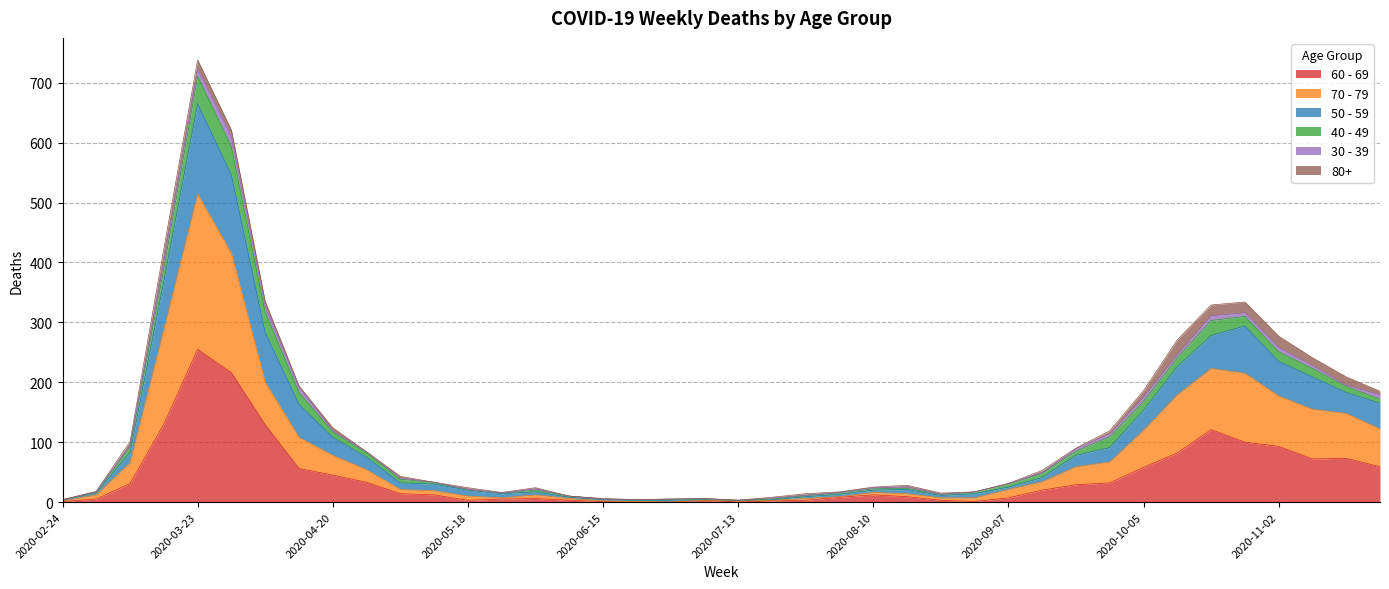

Does the chart have visible grid lines?

Yes